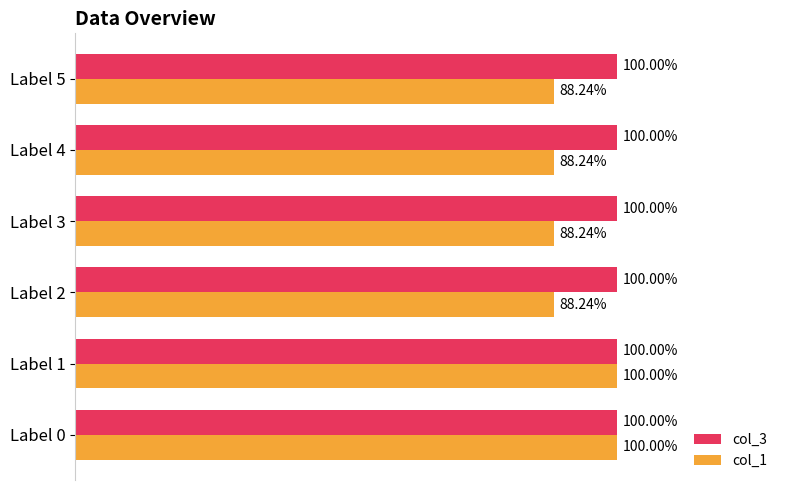

Which series has the largest range (max minus min)?

col_1